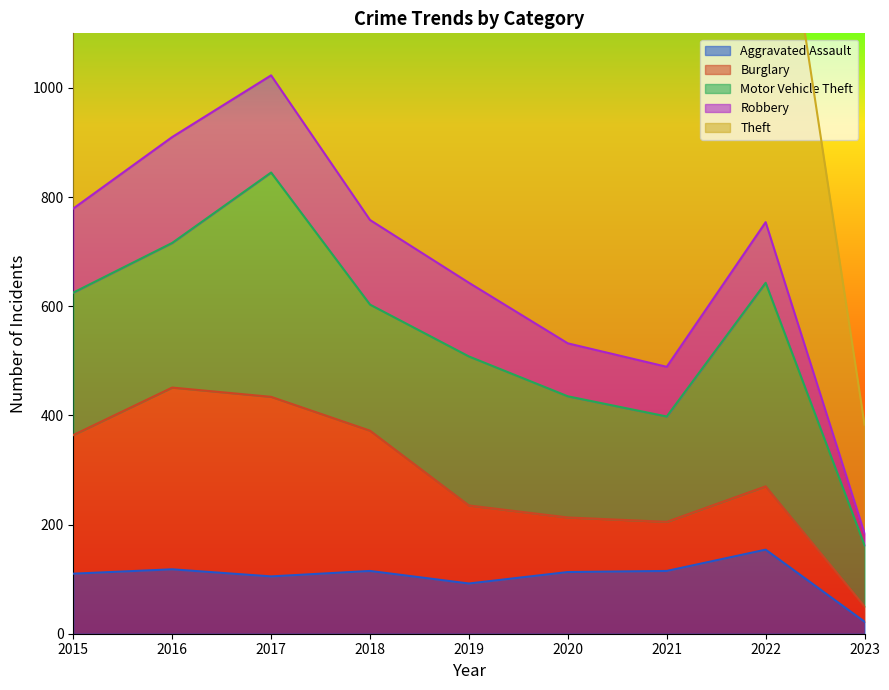

Rank the series by their maximum value, from highest to lowest.

Theft, Motor Vehicle Theft, Burglary, Robbery, Aggravated Assault